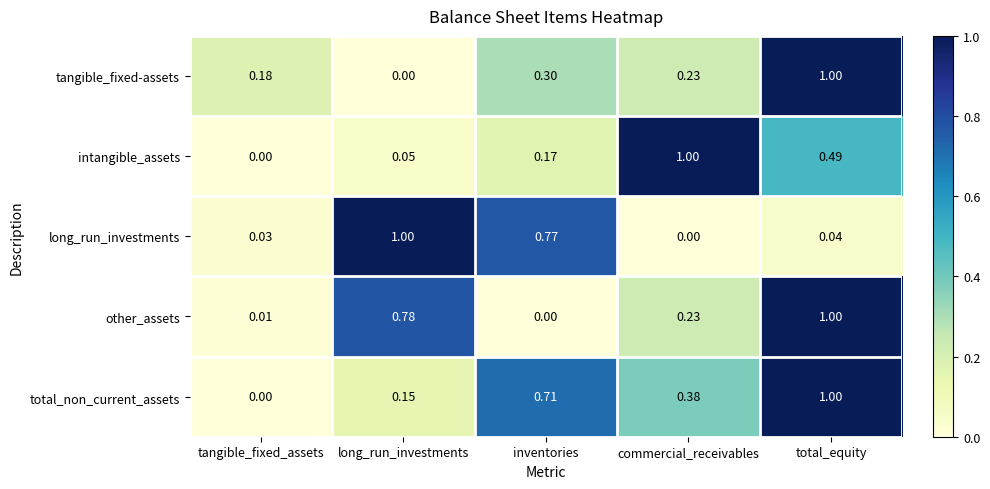

At which label does other_assets reach its minimum?

inventories